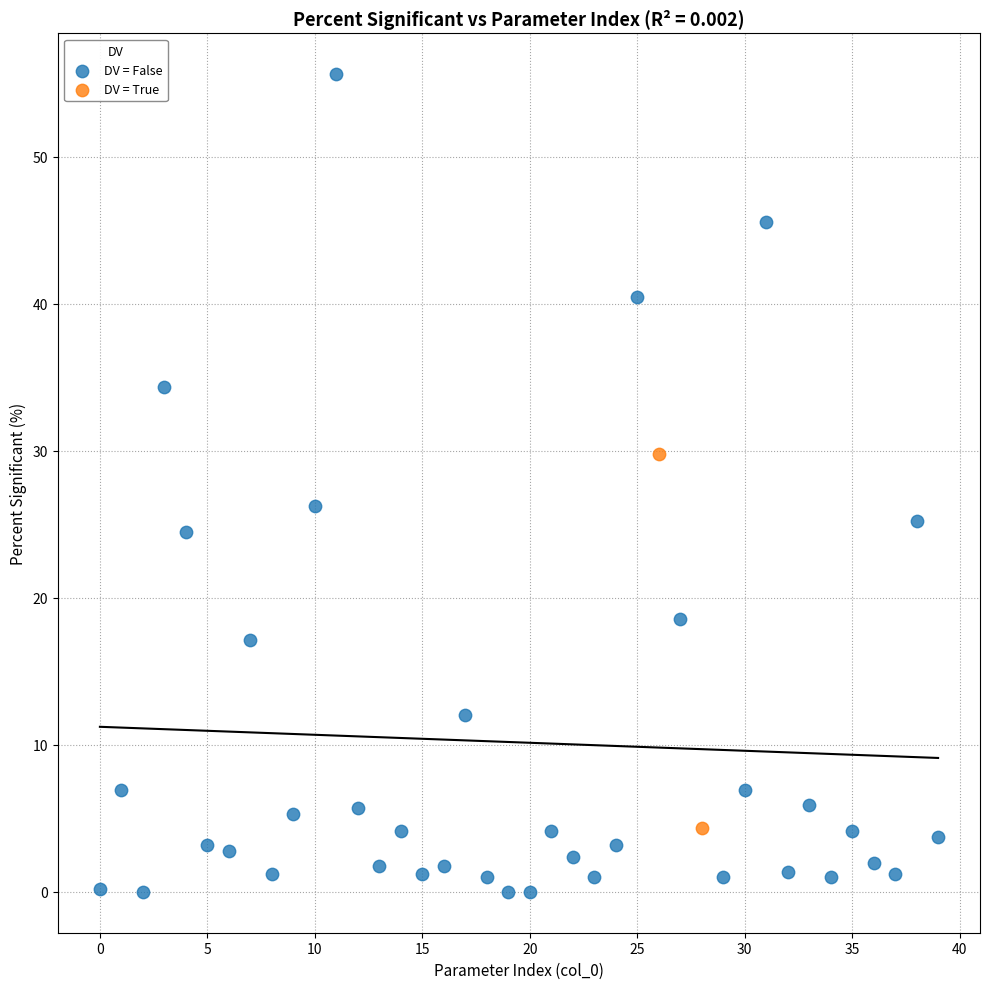

What are all the series names shown in the legend?

DV = False, DV = True